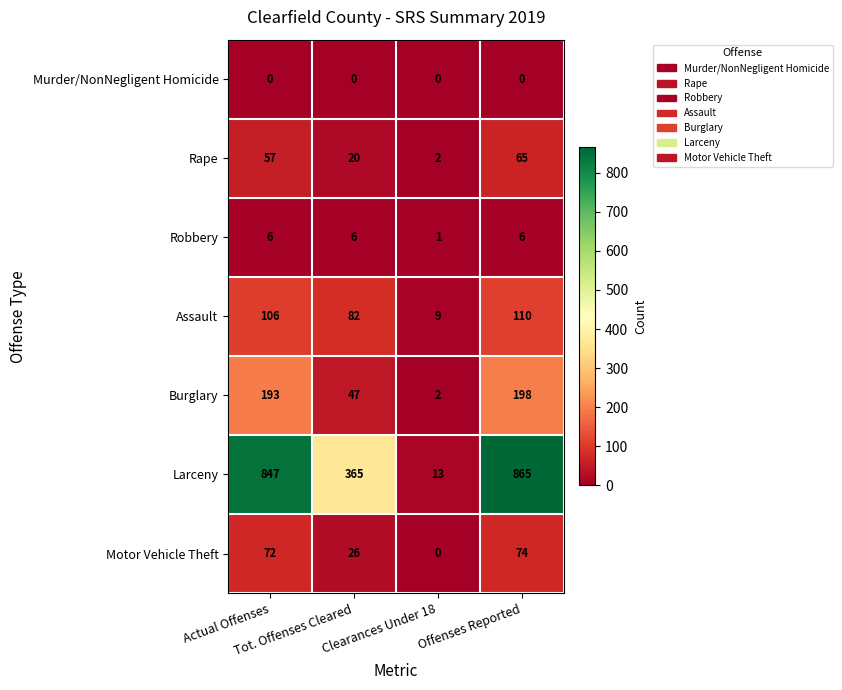

What is the sum of all Rape values?

144